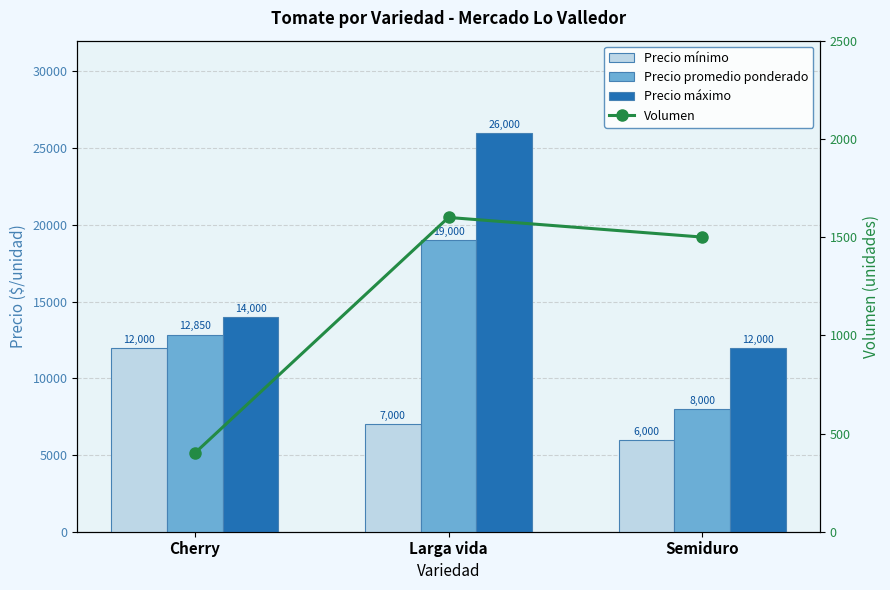

Between Semiduro and Larga vida, which is larger?

Larga vida